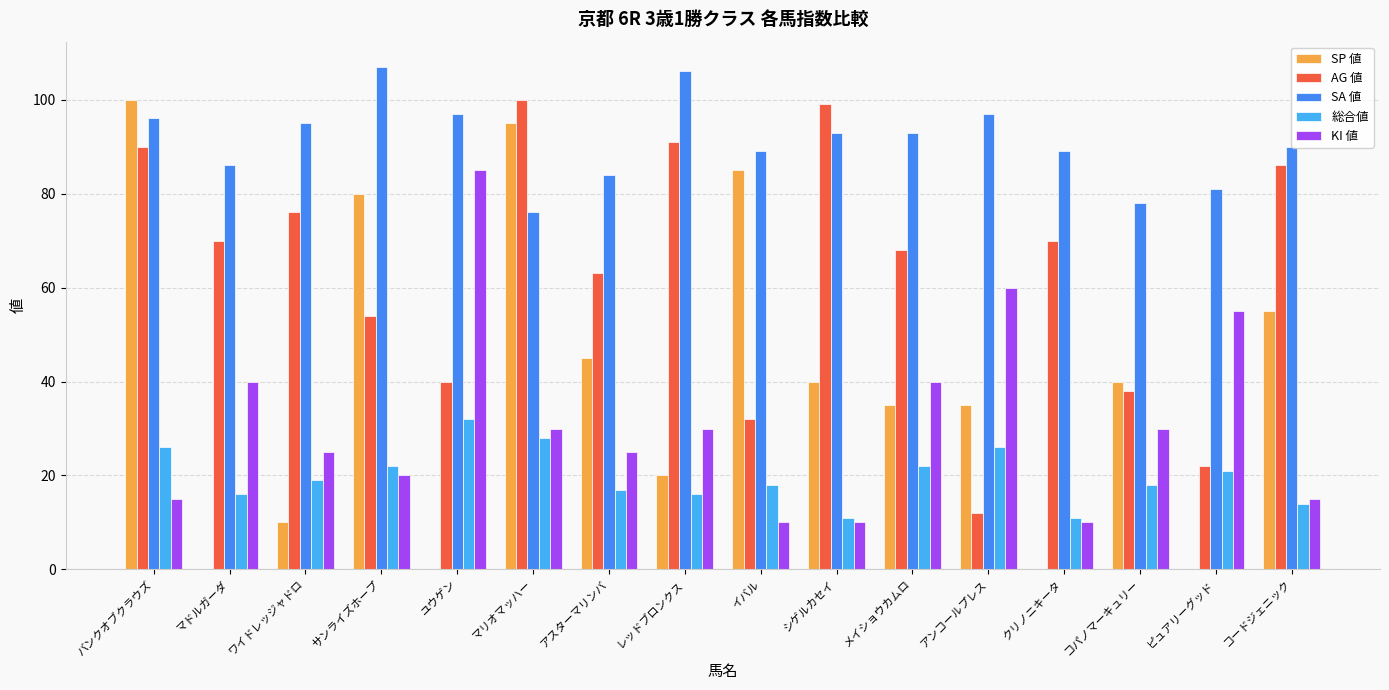

Which series has the widest spread of values?

SP 値